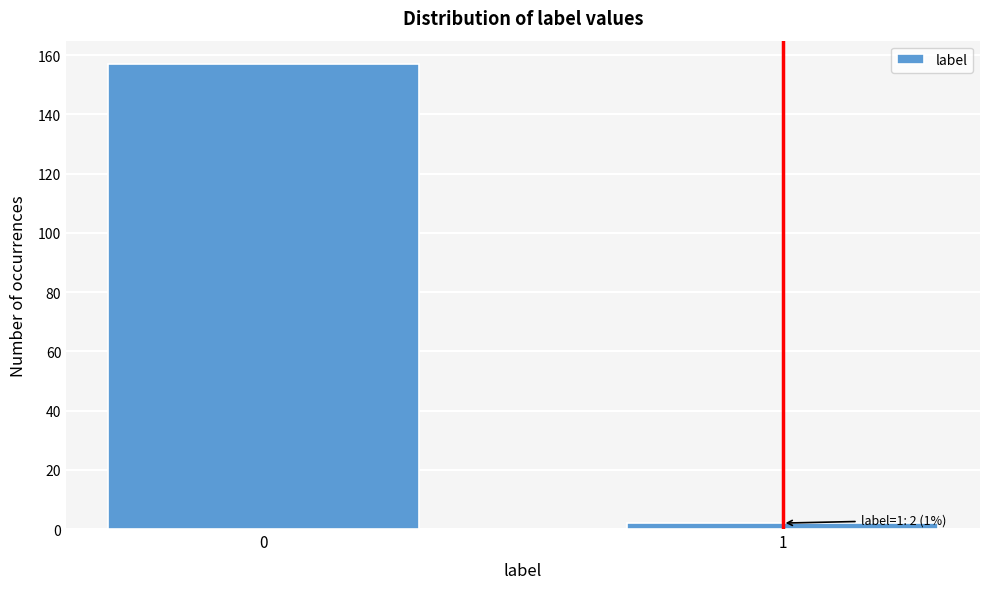

Reading right to left, what are all the values shown in this chart?

1=2	0=157